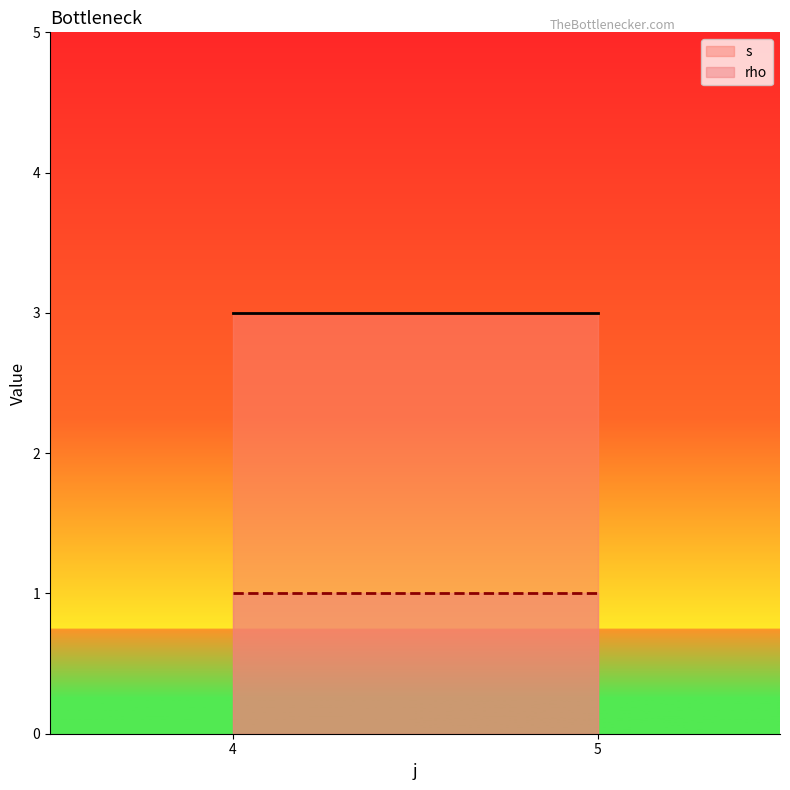

The s series shows 2 at 5. True or false?

False